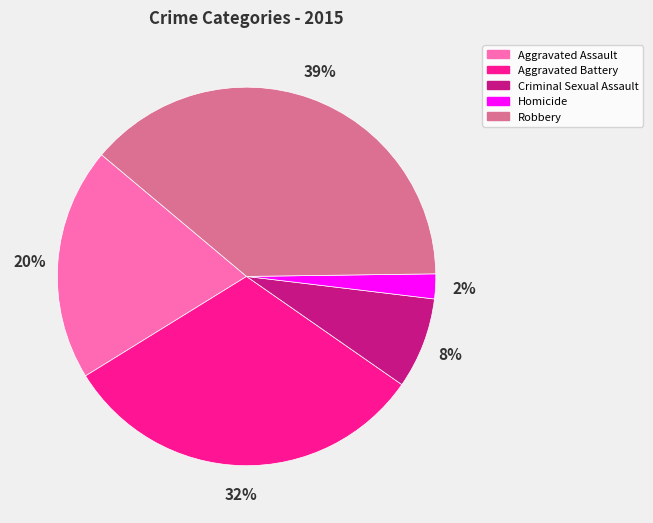

The Aggravated Assault slice represents 11% of the pie. True or false?

False